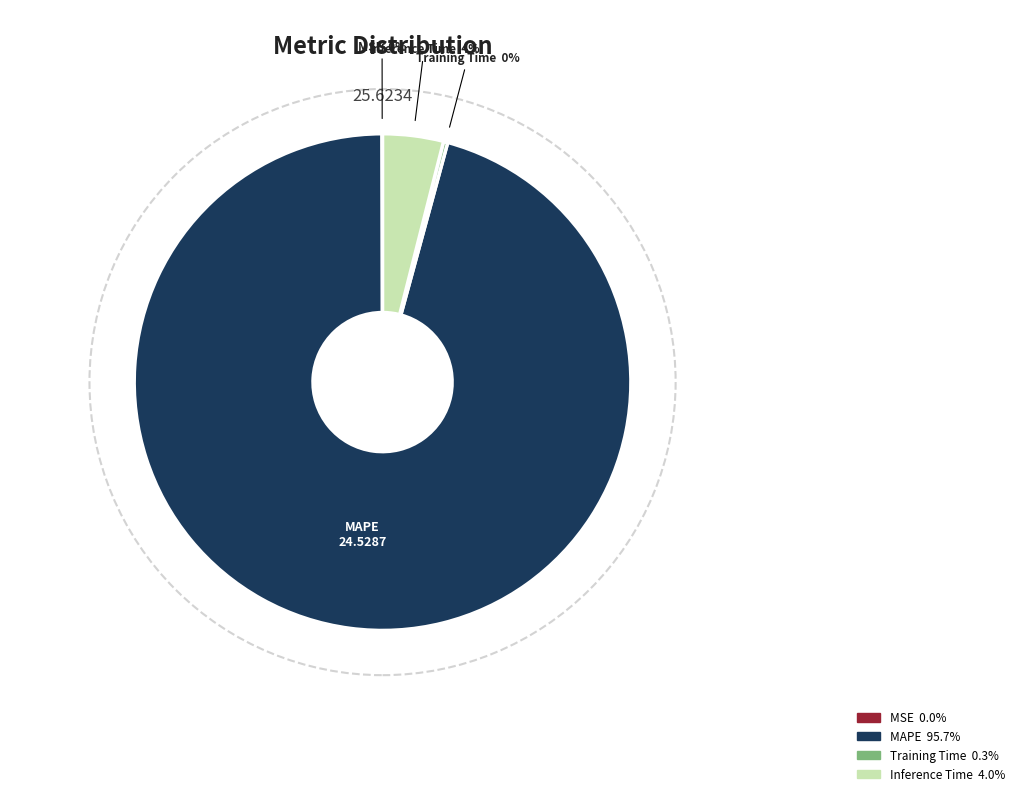

To the nearest percent, what is the difference between the largest and smallest slice percentages?

96%